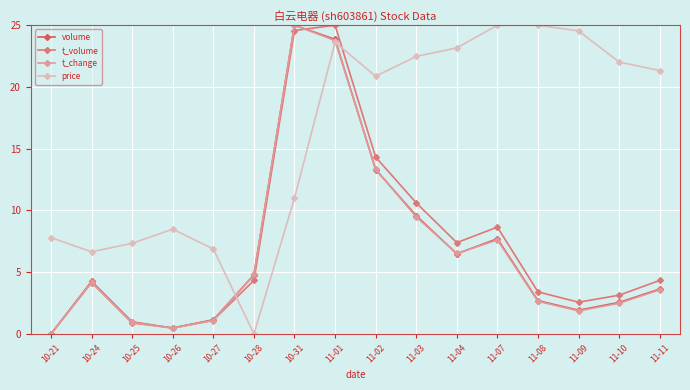

True or false: price has more than 1 interior local peaks.

True